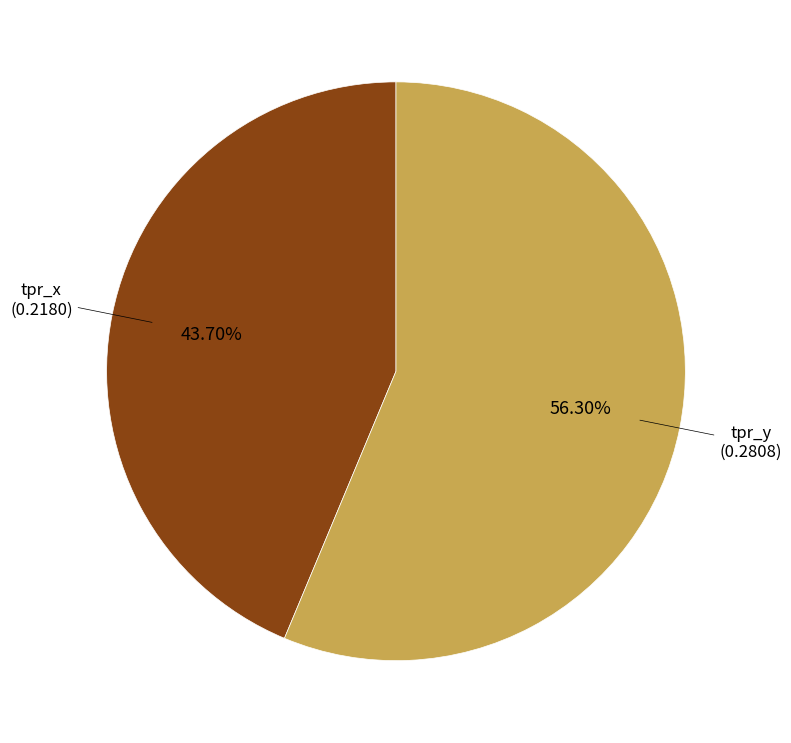

Does any single category account for the majority?

Yes